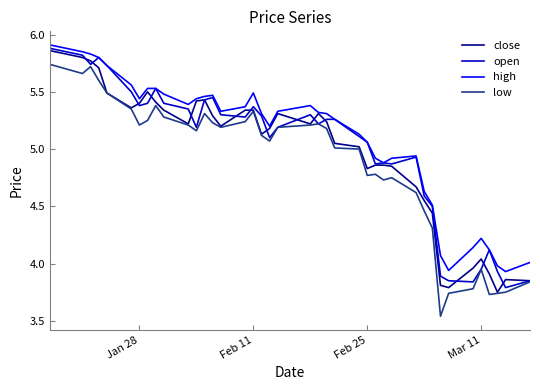

Does the chart display data point markers on the line(s)?

No